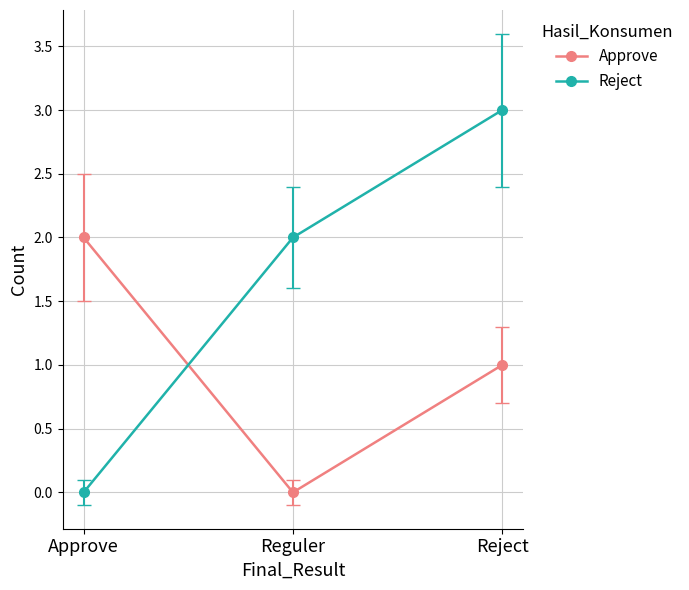

True or false: Reject has a value of 0 at Approve.

True